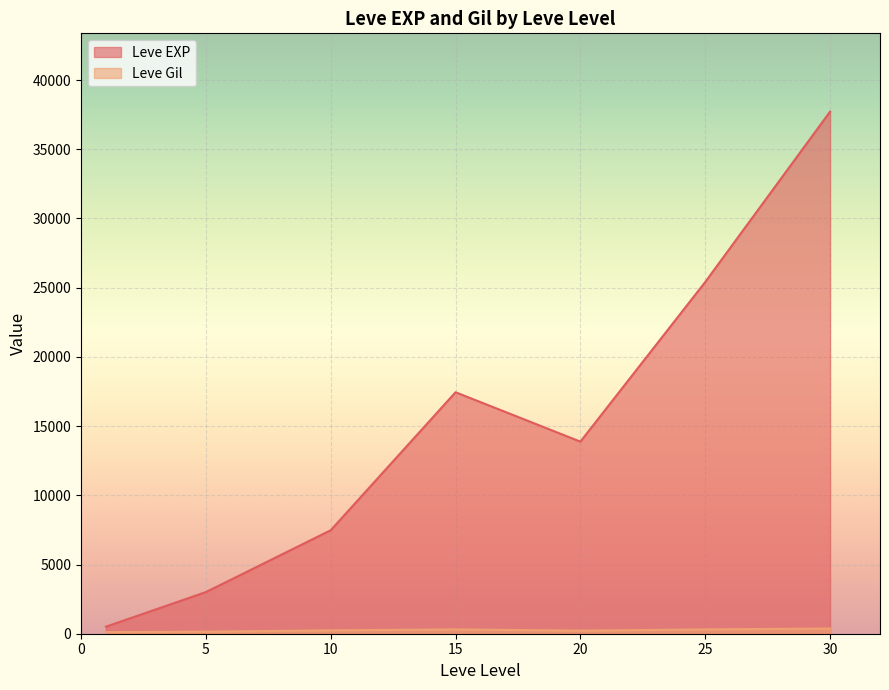

Which series has the largest range (max minus min)?

Leve EXP